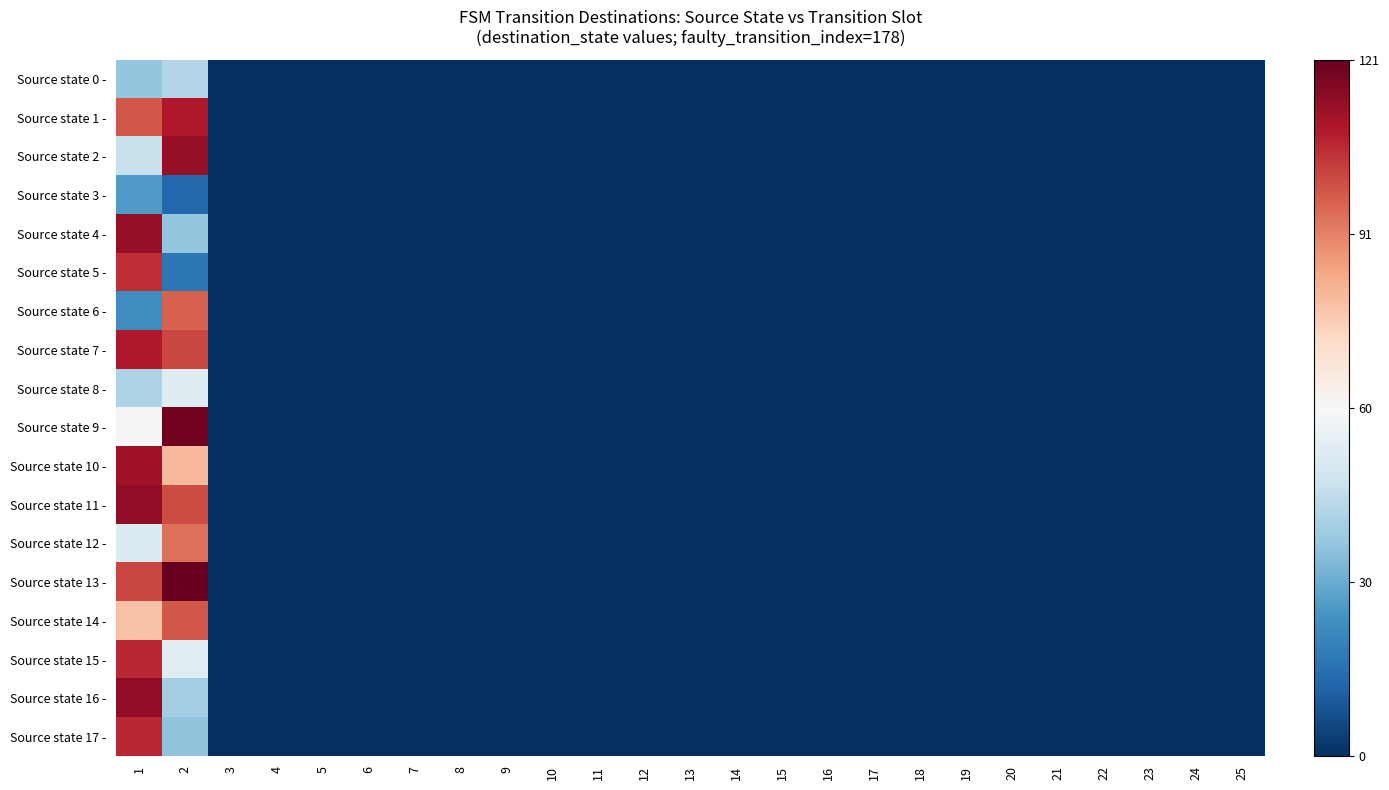

Which series has the largest total across all categories?

Source state 13 -